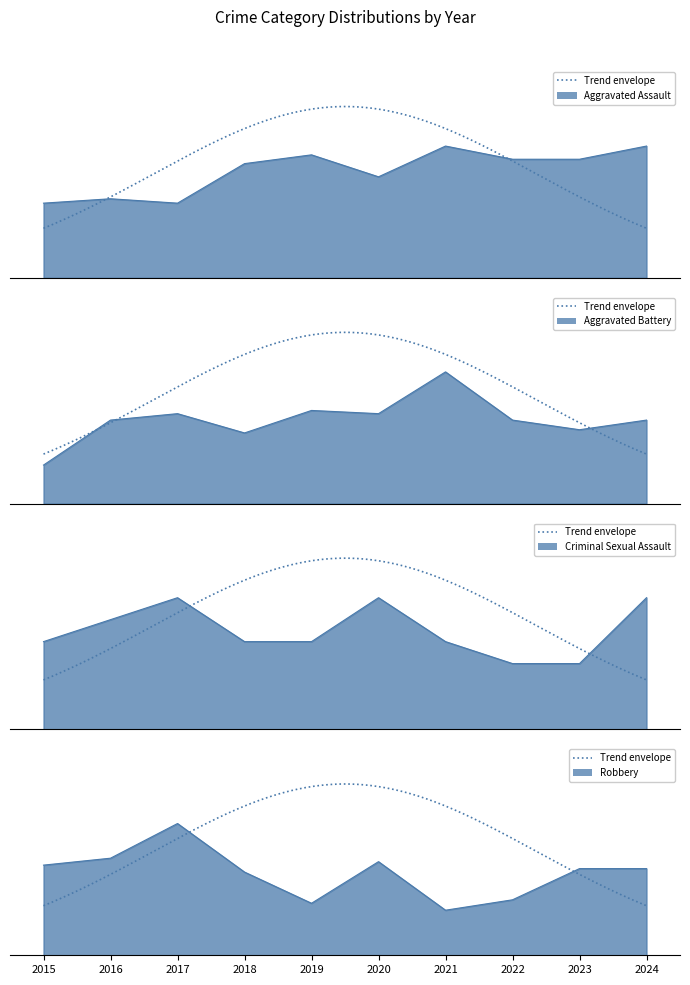

What is the difference between the second highest and second lowest values in the Criminal Sexual Assault series?

3